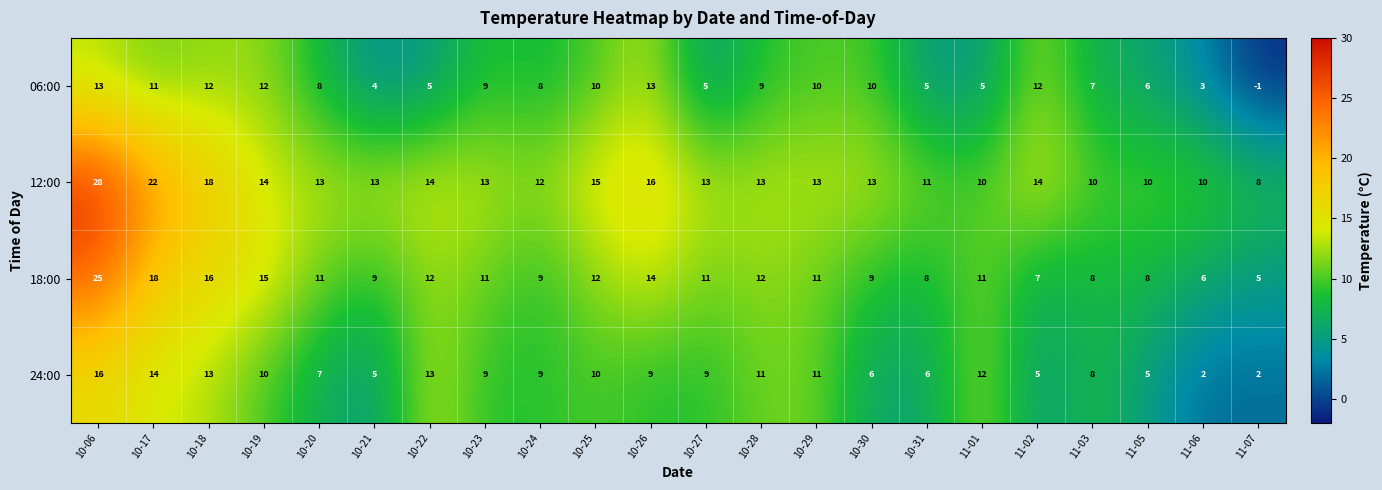

At which category is the sum across all series the highest?

10-06